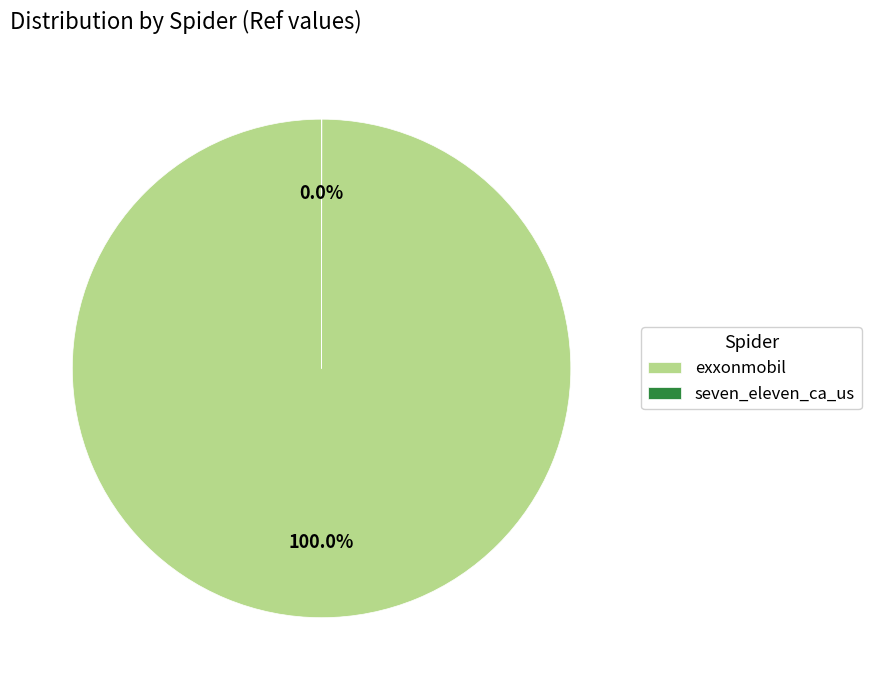

What is the largest slice in the pie chart?

exxonmobil